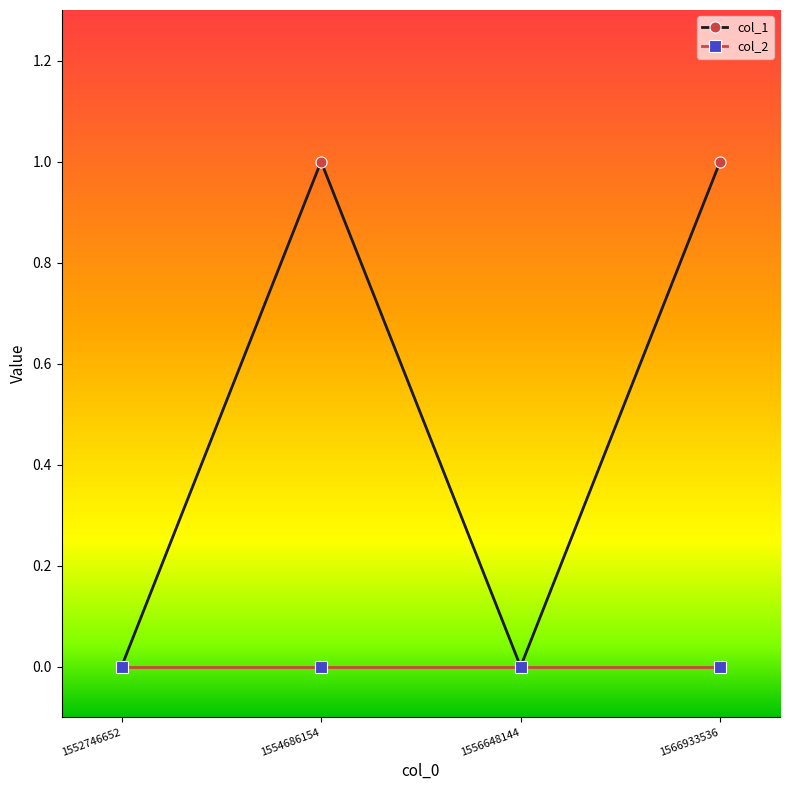

What is the maximum value shown in the chart?

1